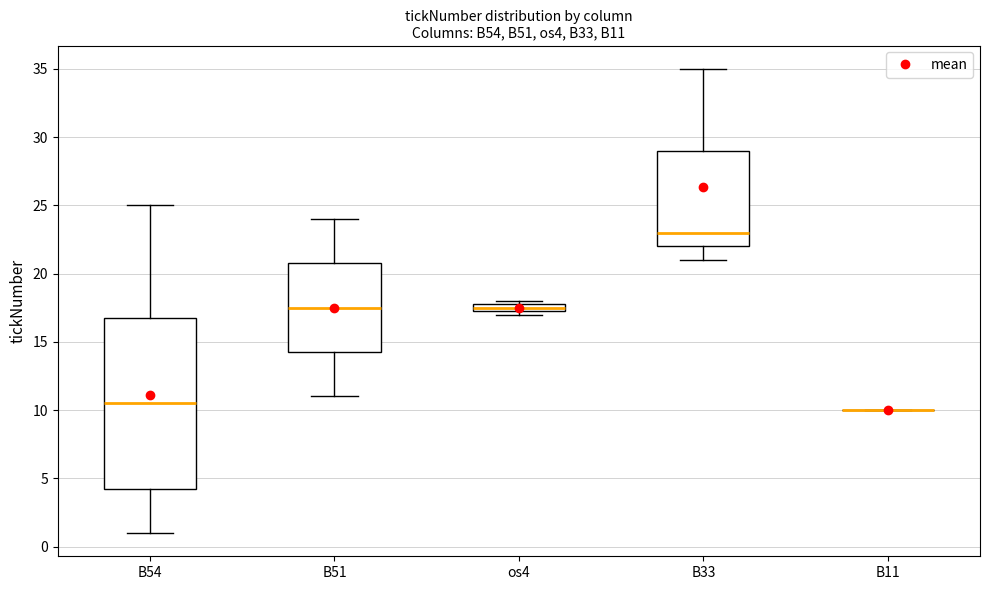

Comparing the boxes themselves (not the whiskers), which one is the tallest?

B54